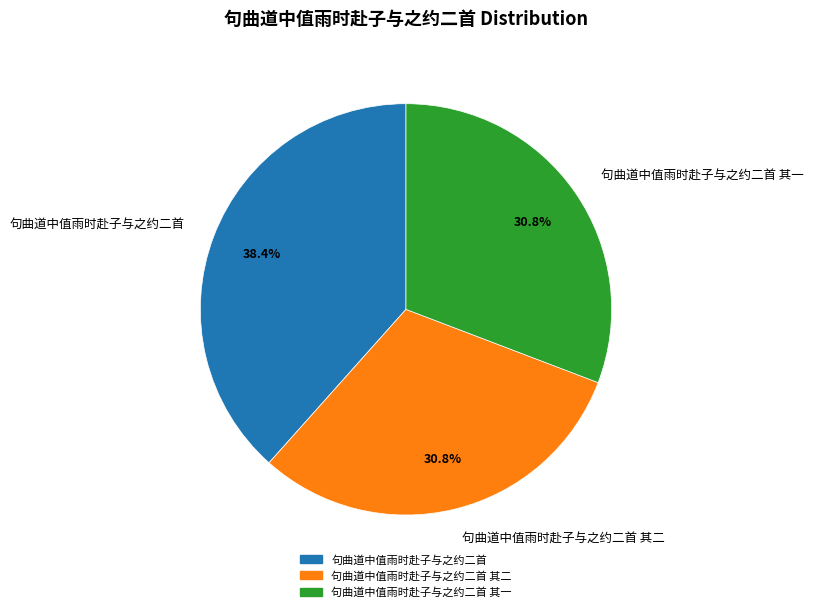

How many slices are in this pie chart?

3